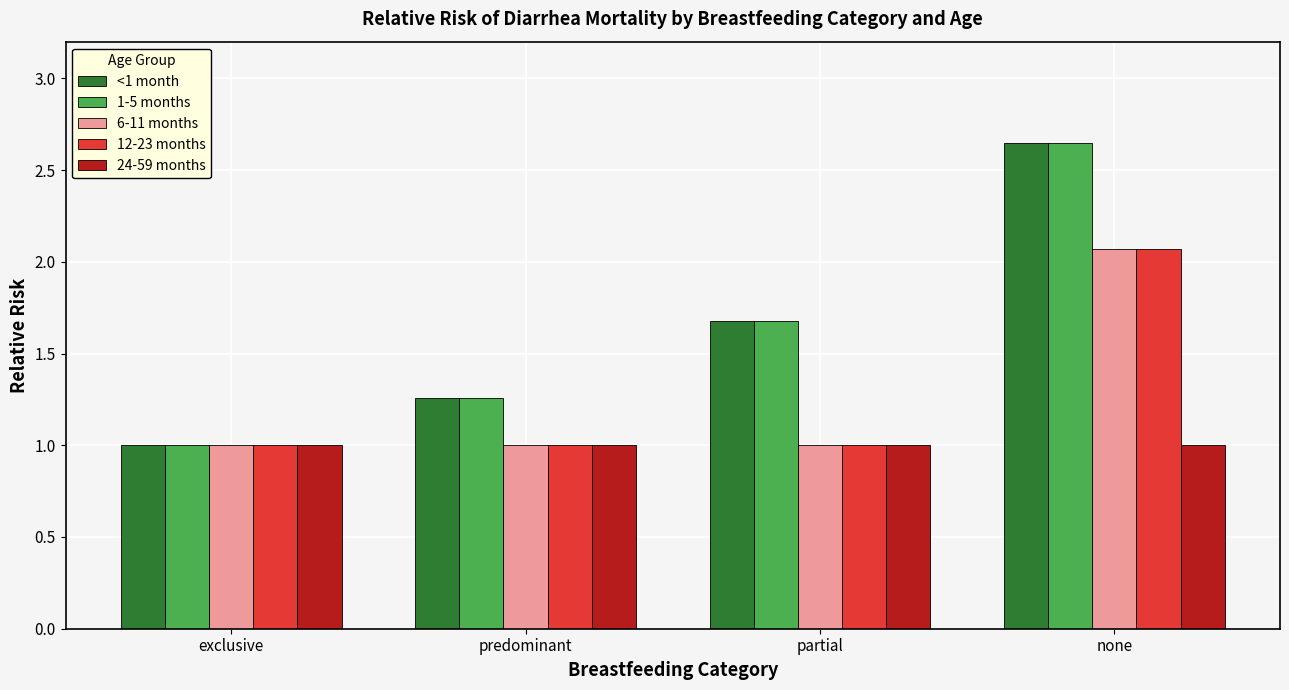

What is the total value across all series at partial?

6.4